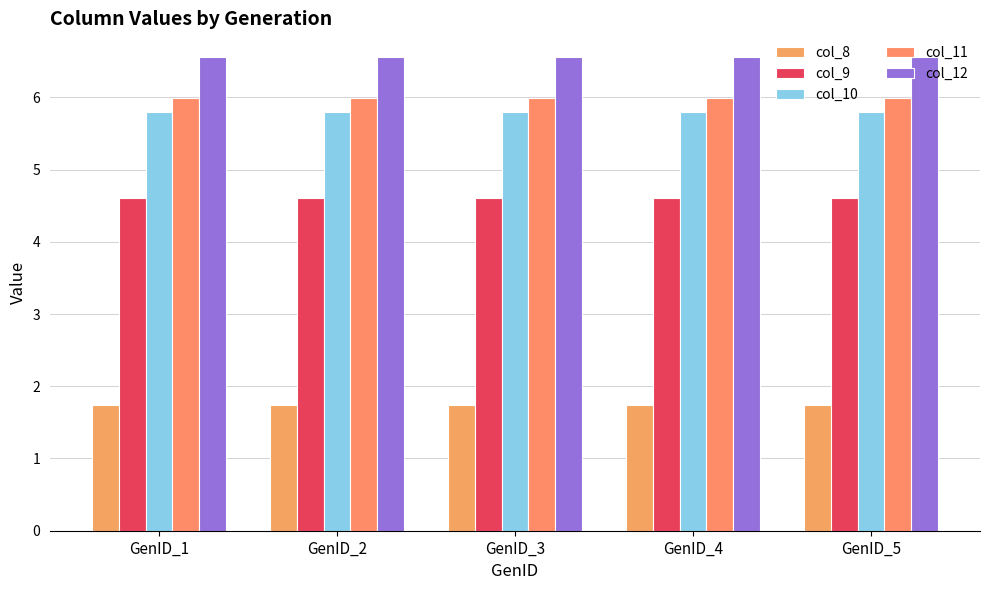

The col_10 series shows 1.2 at GenID_5. True or false?

False